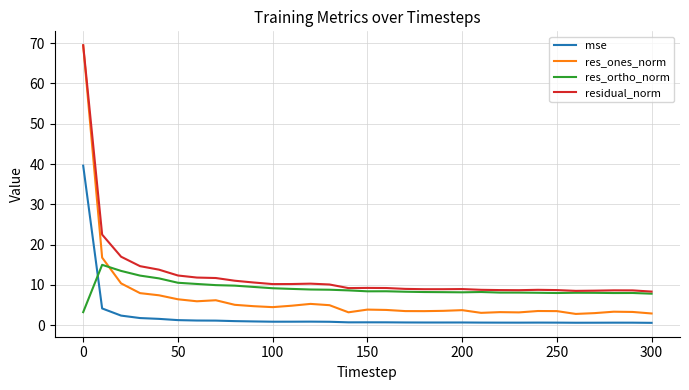

What is the maximum value shown in the chart?

69.5